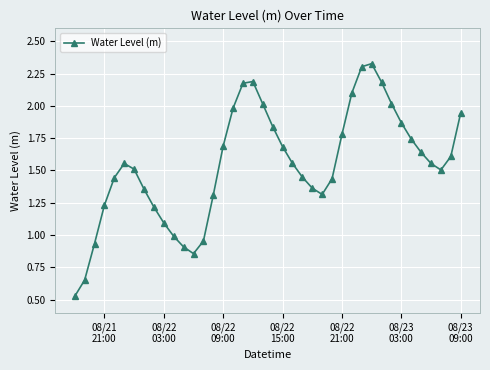

How many interior local valleys (lower than both neighbors) does the data have?

3